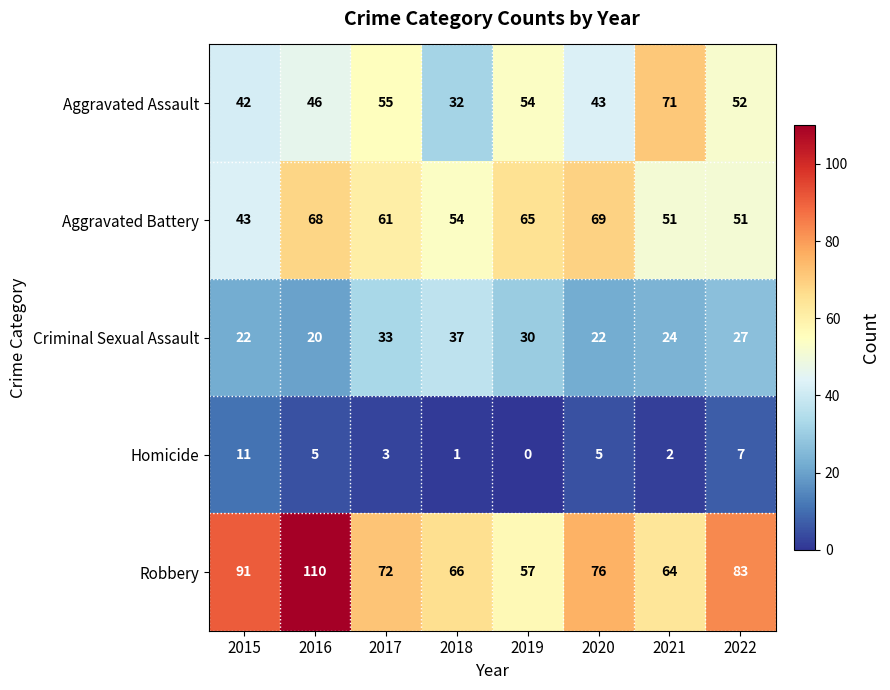

Is it true that Homicide equals 7 at 2020?

False